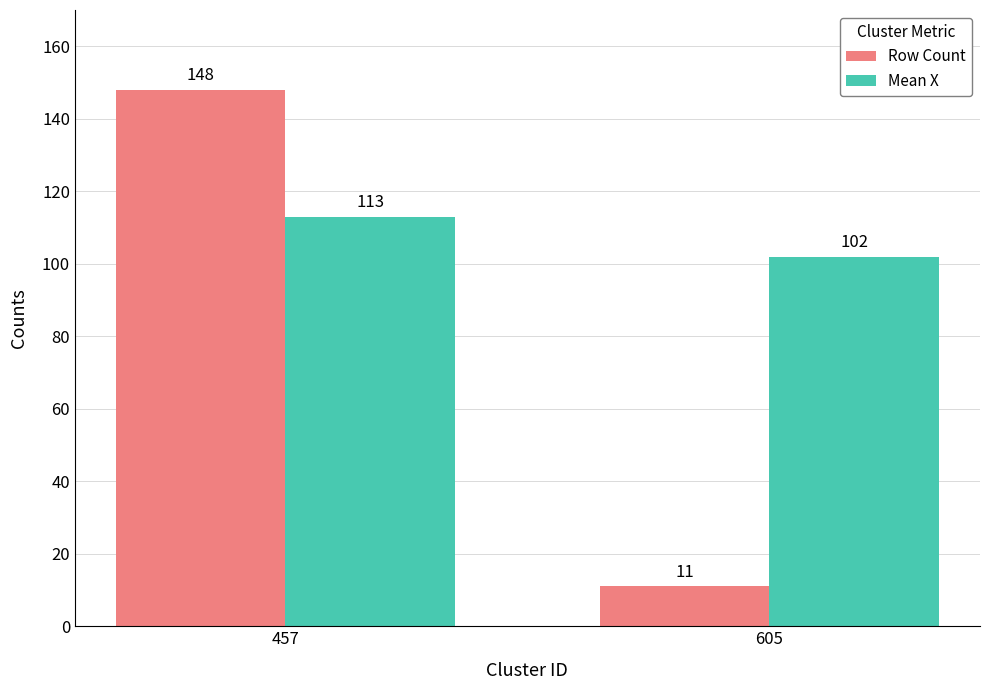

What is the maximum value for Mean X?

113